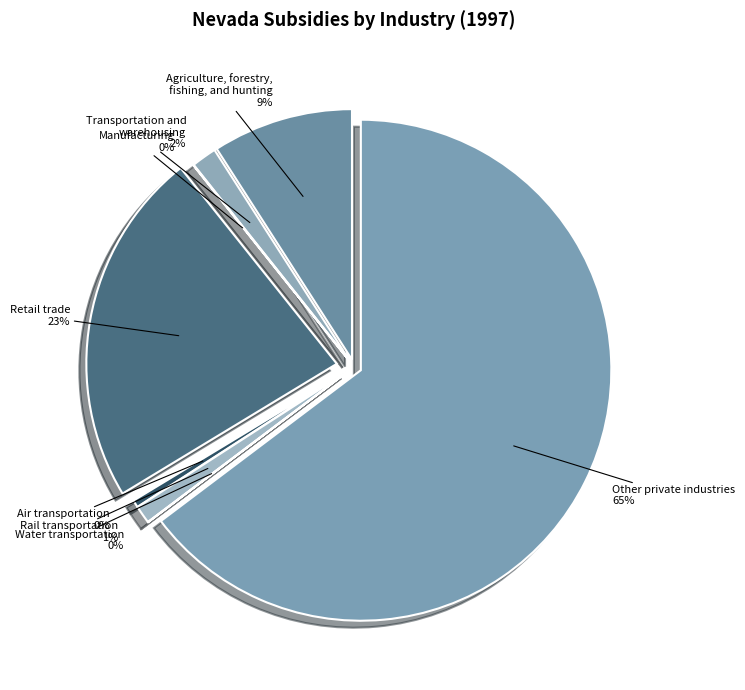

Approximately how many times larger is the value at Retail trade compared to Rail transportation?

20.0